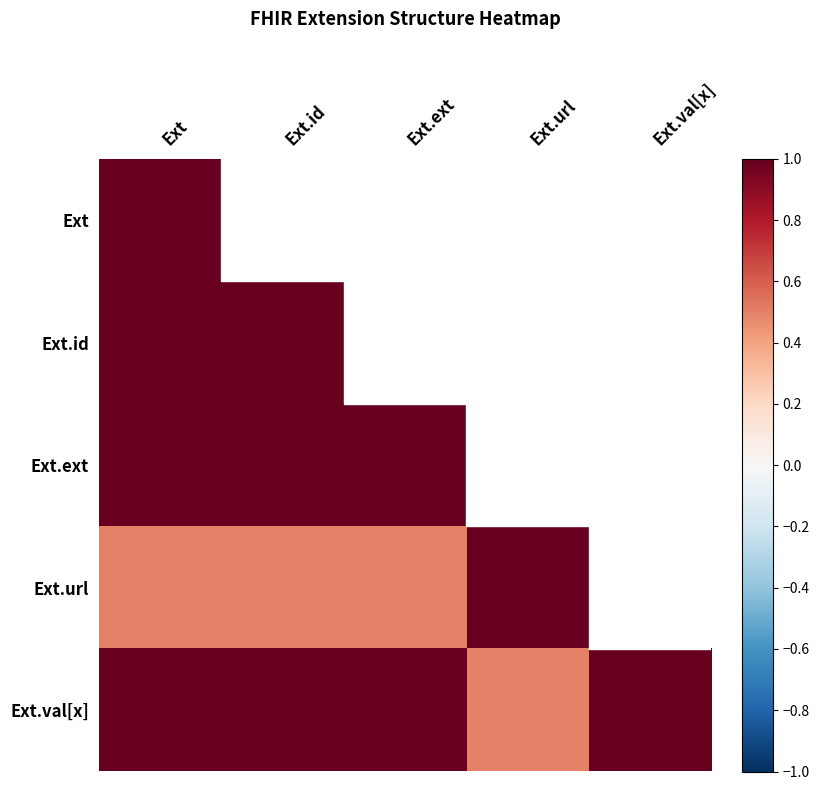

Read the Ext.ext value at Ext.

1.0